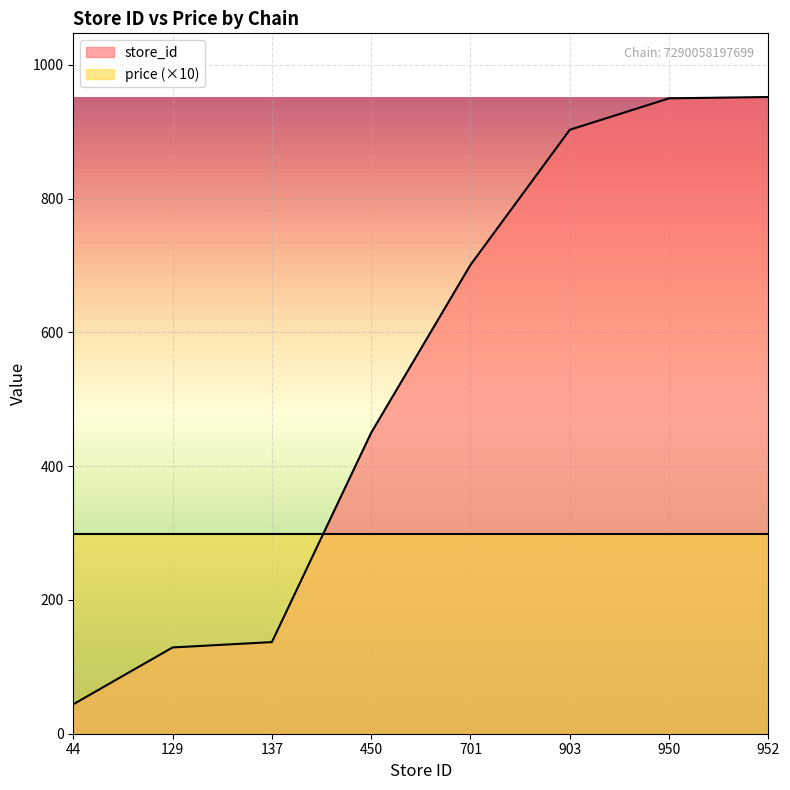

Count the number of data series in this chart.

2